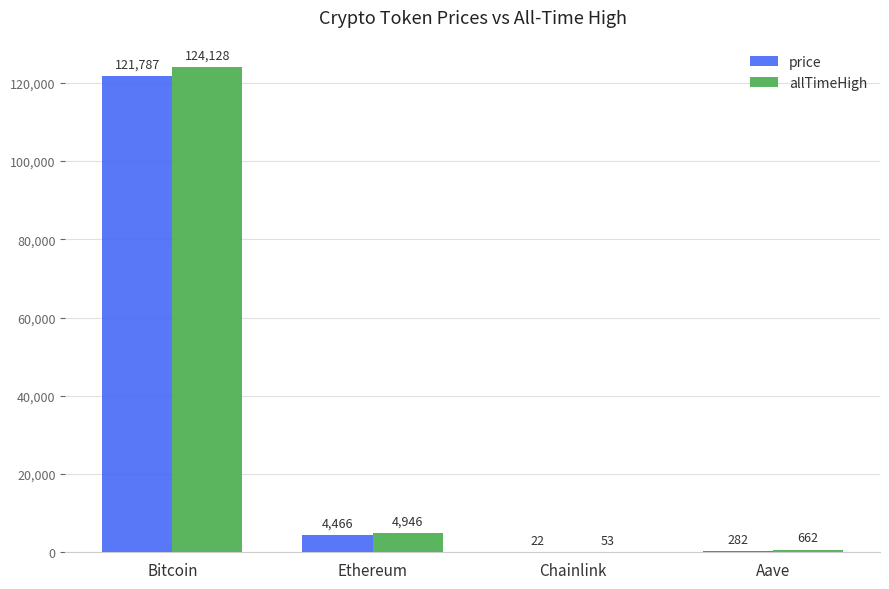

At which category is the sum across all series the highest?

Bitcoin